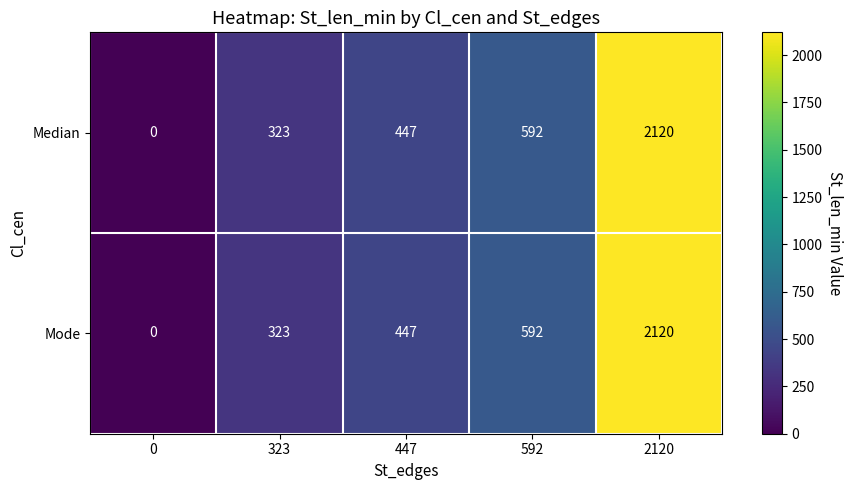

Reading left to right, extract all data points from this chart.

Median: 0=0	323=323	447=447	592=592	2120=2120
Mode: 0=0	323=323	447=447	592=592	2120=2120